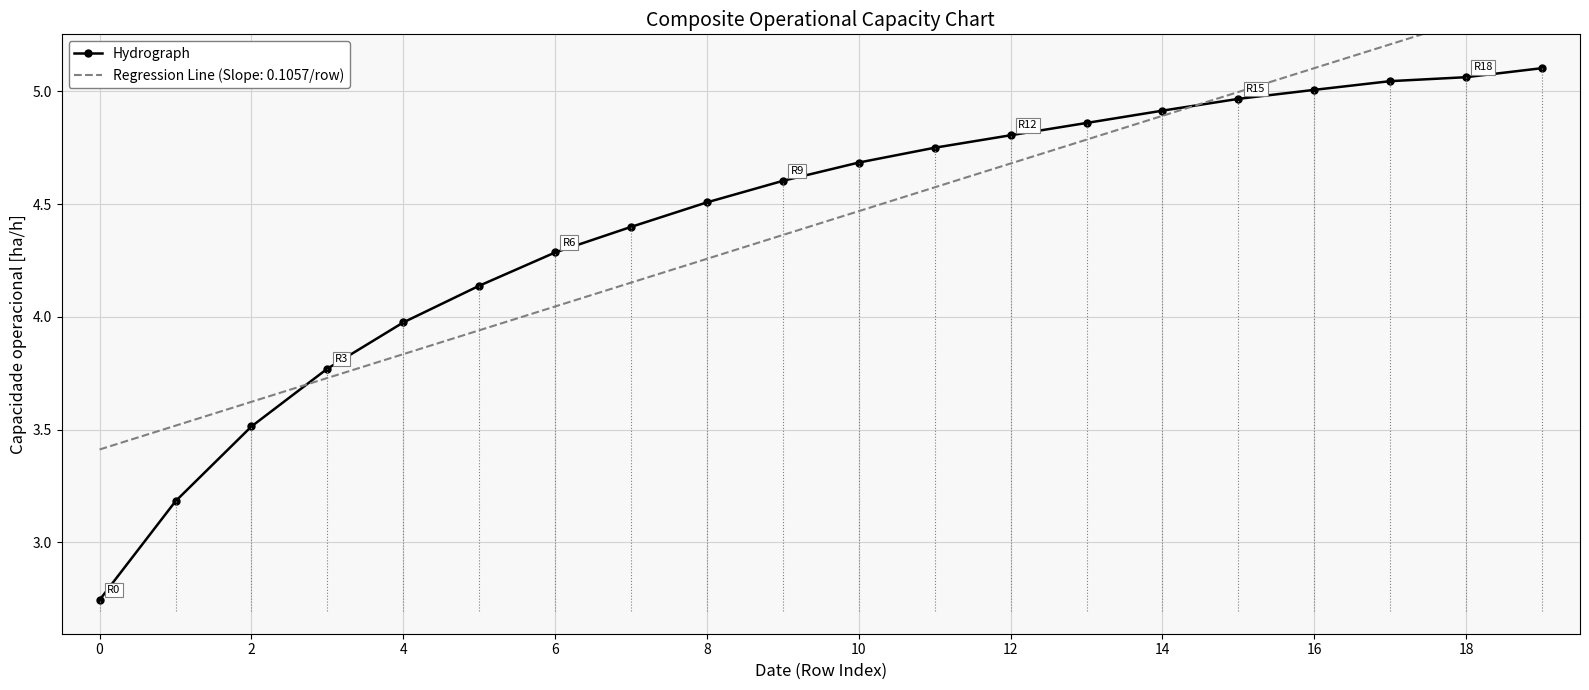

The Hydrograph series shows 4.8 at 12. True or false?

True